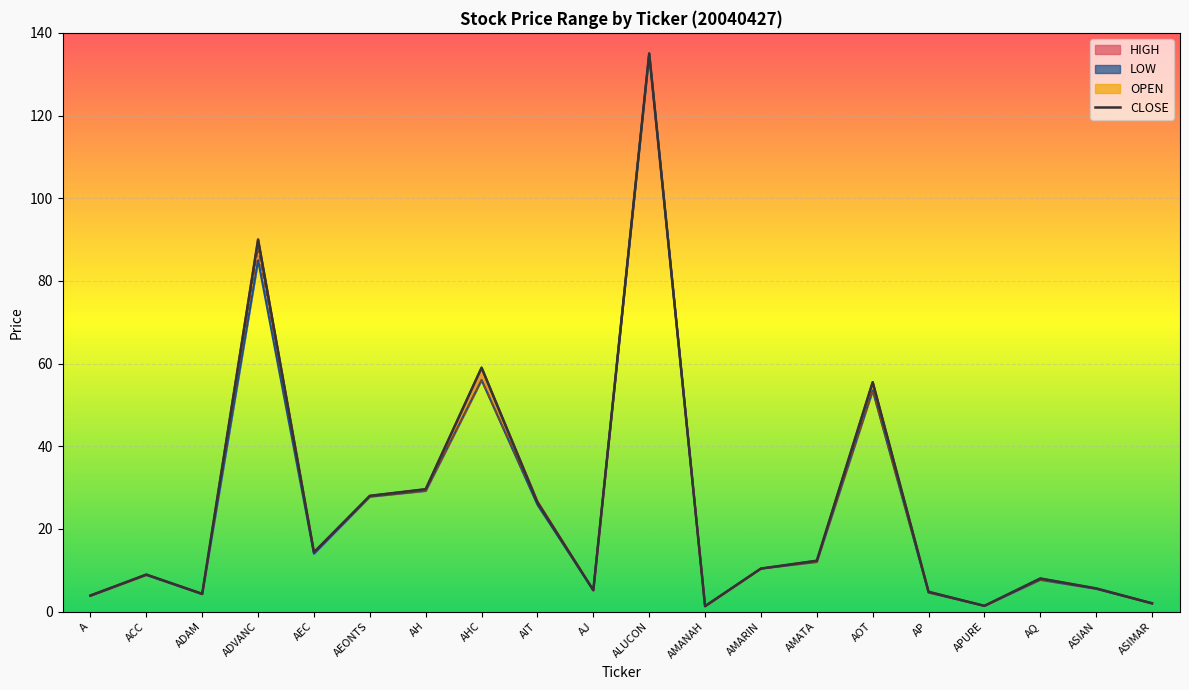

Between AH and AMATA, which series saw the biggest shift?

HIGH_line